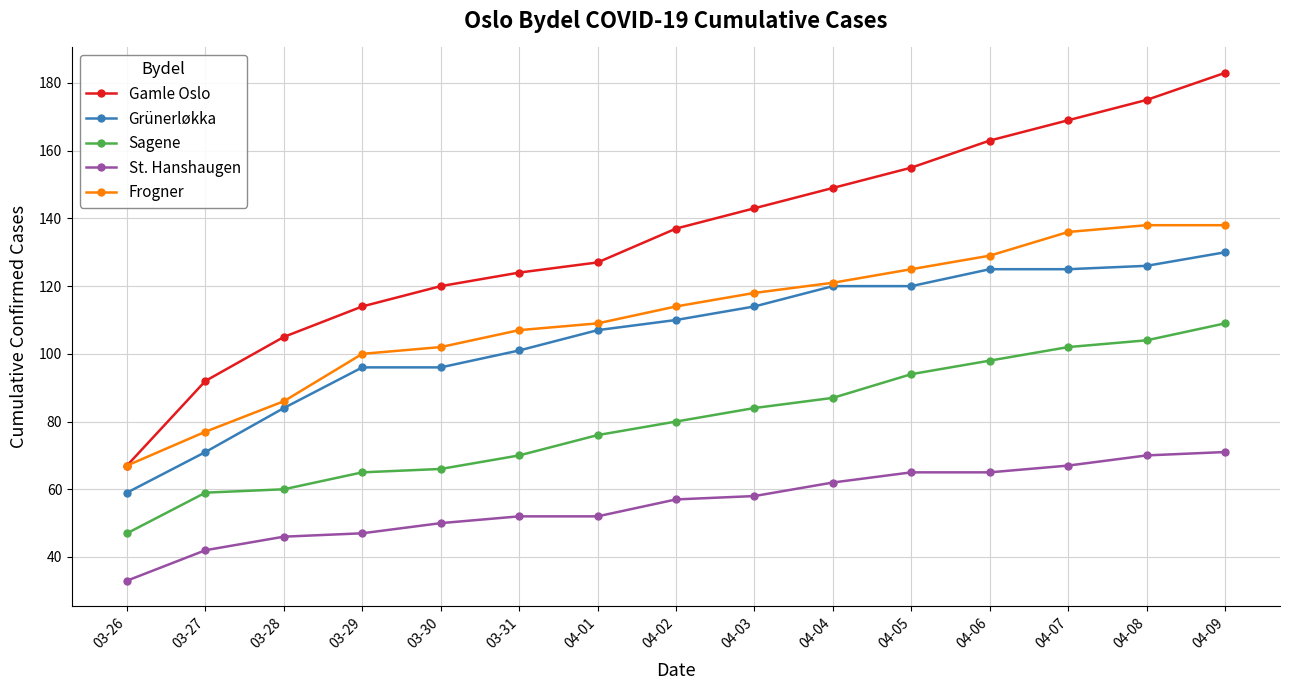

How many categories are shown in the chart?

15